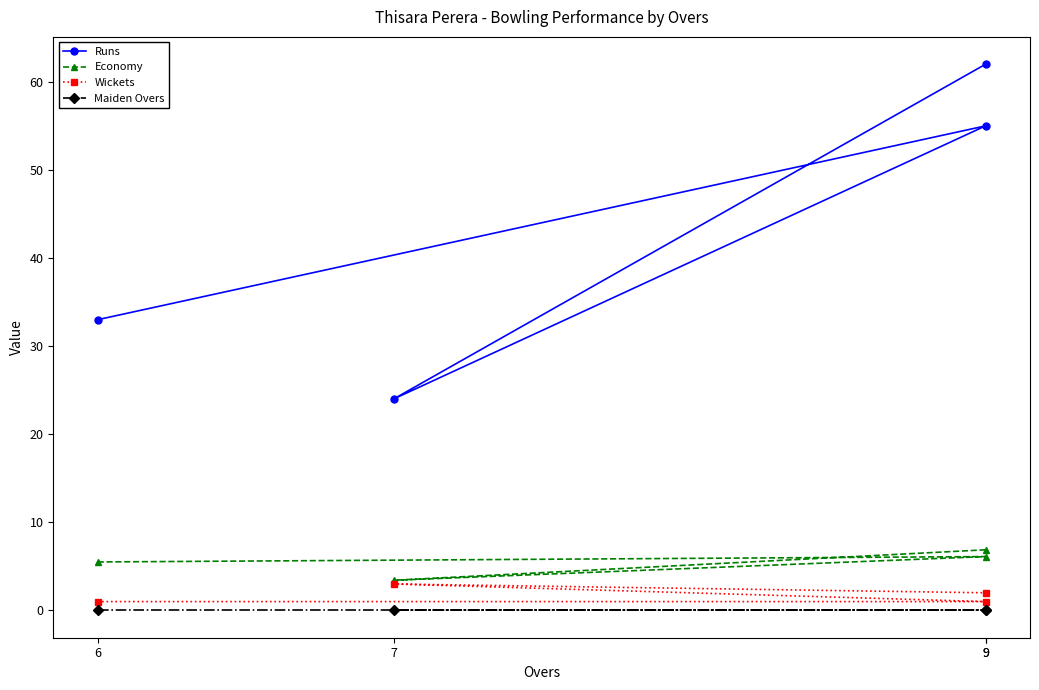

Reading left to right, what are all the values shown in this chart?

Runs: 33.0	55.0	24.0	62.0
Economy: 5.5	6.1	3.4	6.9
Wickets: 1.0	1.0	3.0	2.0
Maiden Overs: 0.0	0.0	0.0	0.0